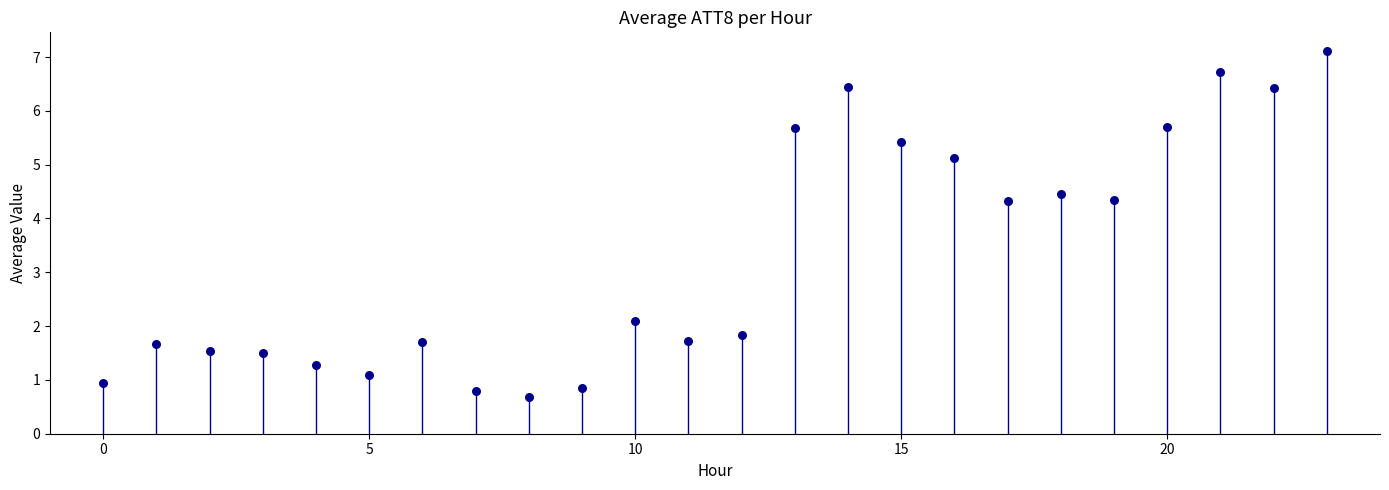

What Y value in the scatter plot is closest to 3?

2.1